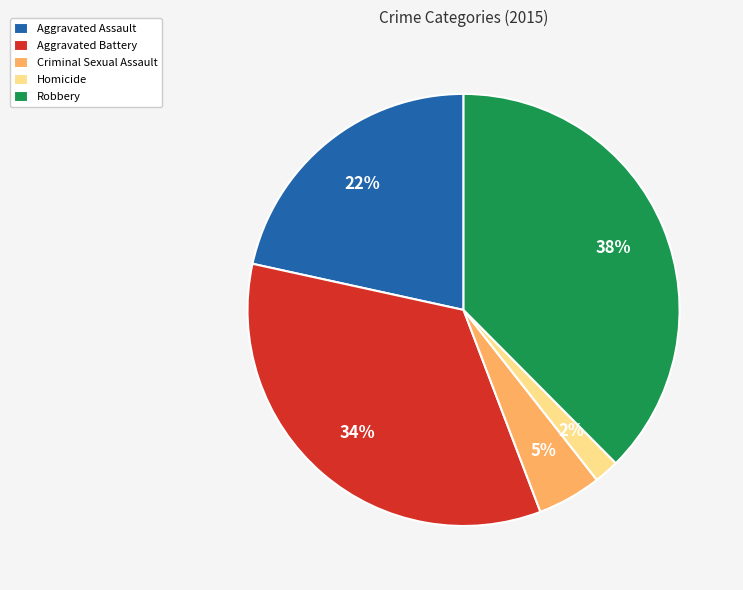

Rank the categories by value from highest to lowest.

Robbery, Aggravated Battery, Aggravated Assault, Criminal Sexual Assault, Homicide